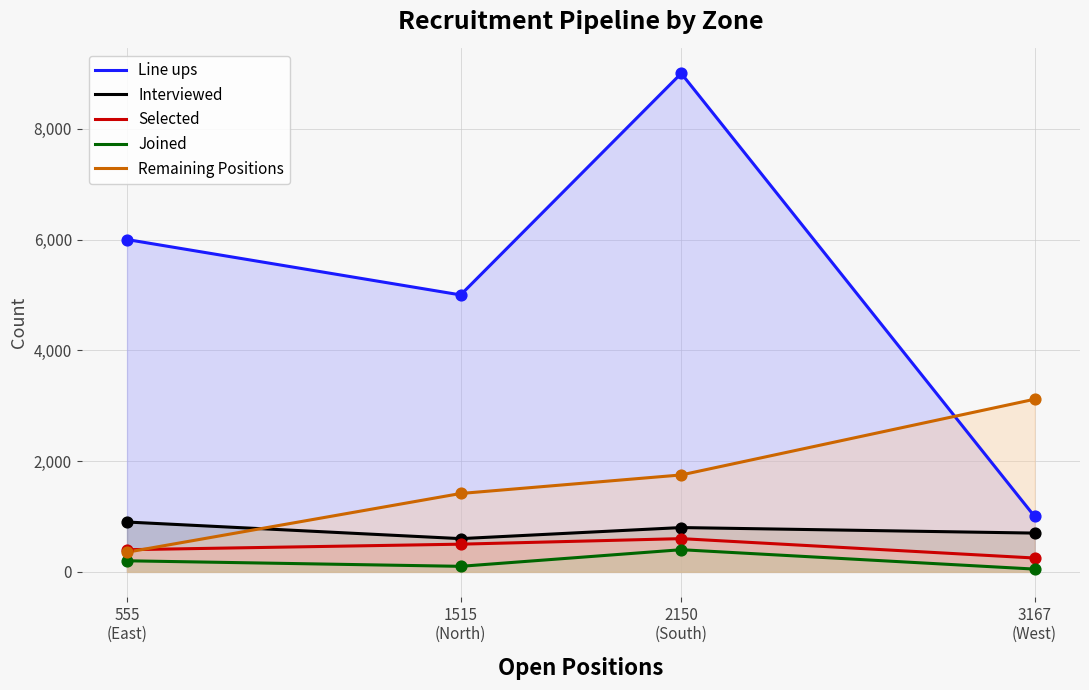

Which series has the largest total across all categories?

Line ups